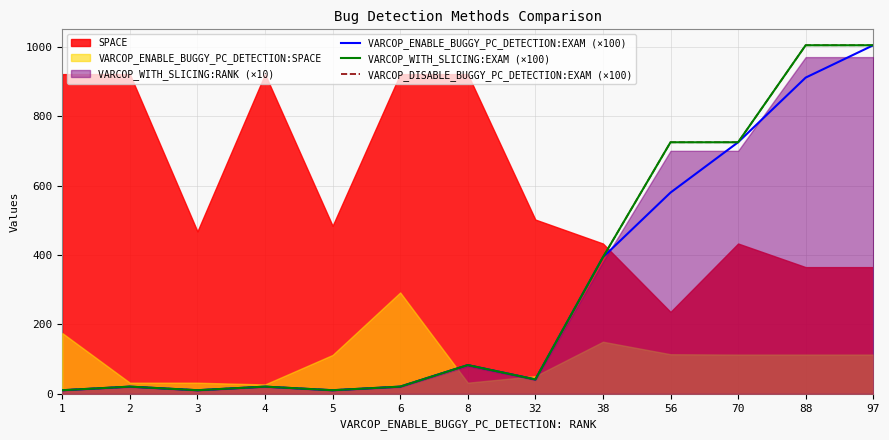

The VARCOP_WITH_SLICING:EXAM (×100) series shows 20.7 at 4. True or false?

True